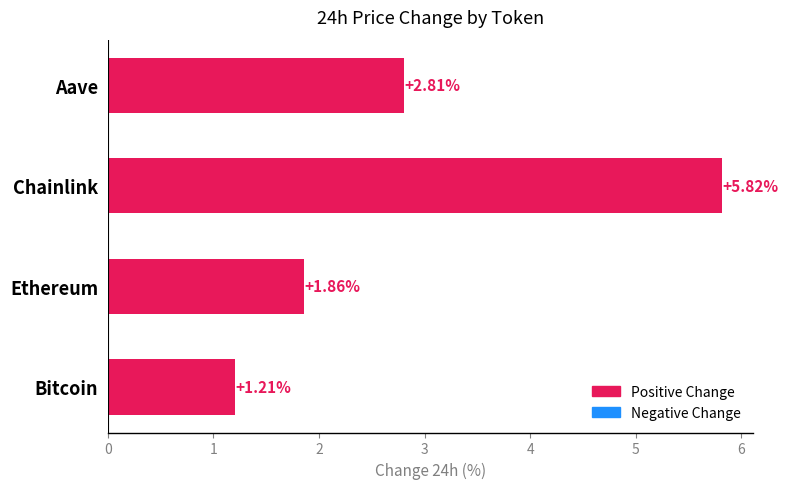

What is the minimum value shown in the chart?

1.2